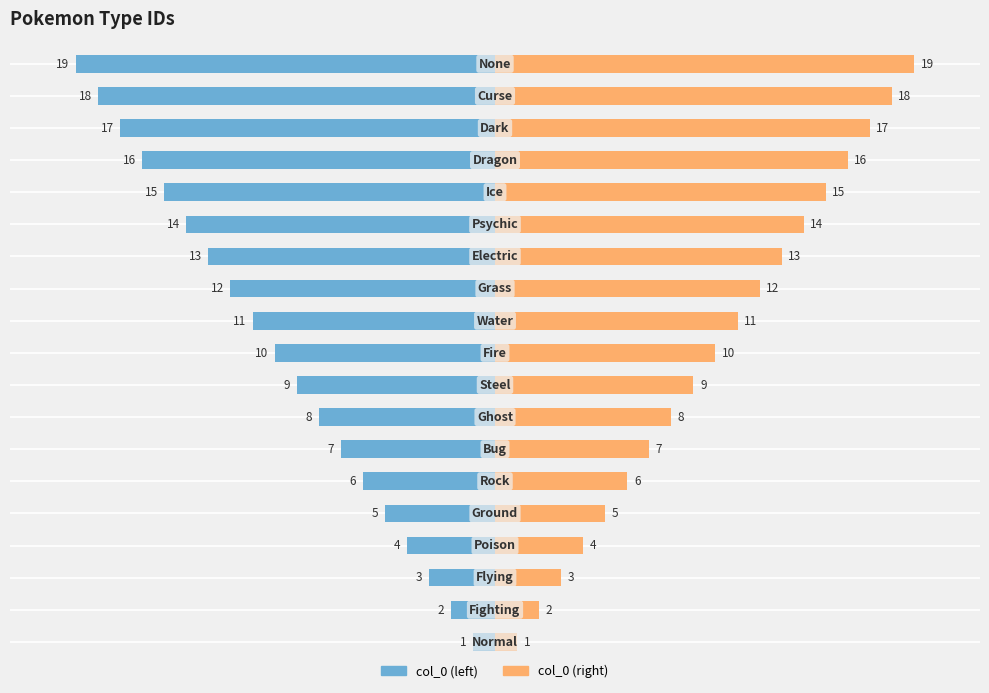

Which series has the largest range (max minus min)?

col_0 (left)